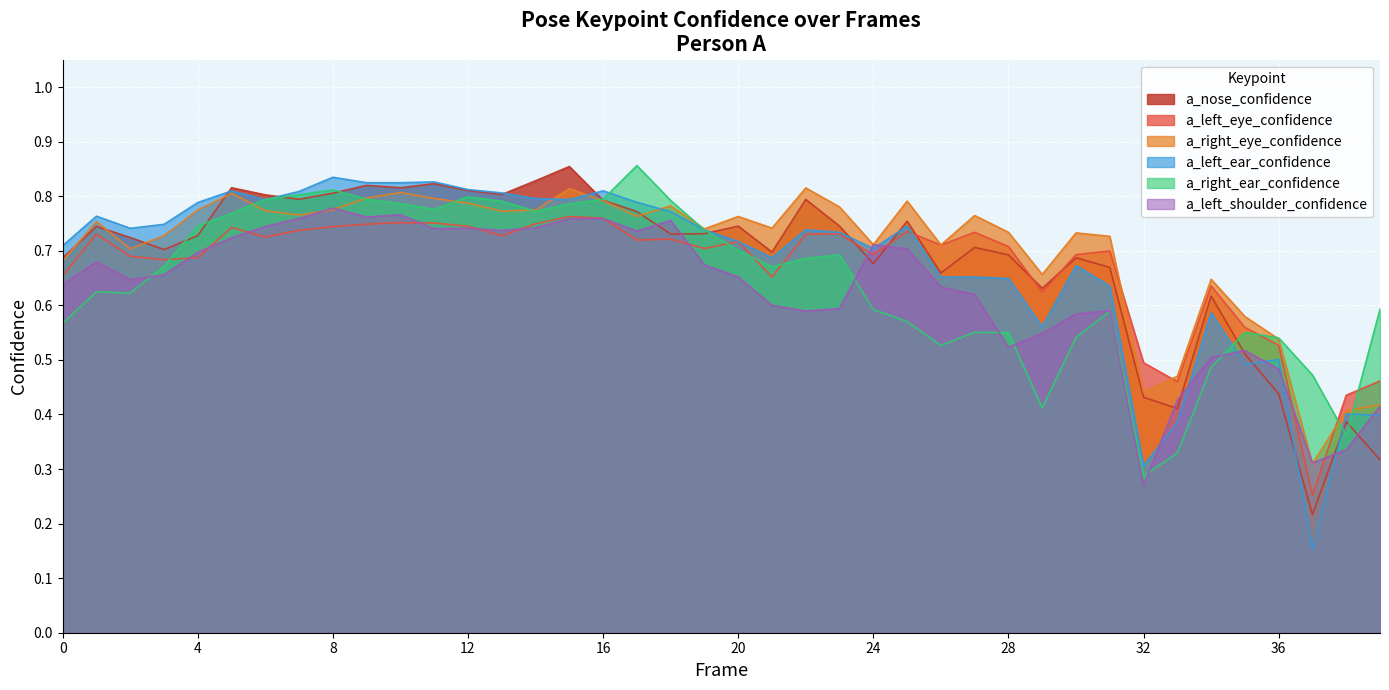

Which series has the widest spread of values?

a_left_ear_confidence